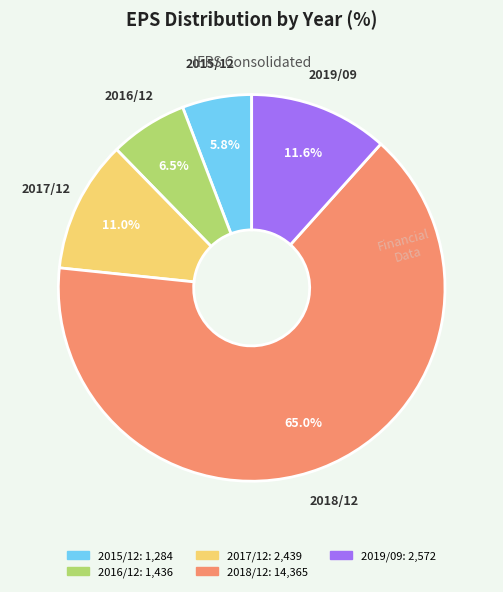

The 2017/12 slice represents 3% of the pie. True or false?

False